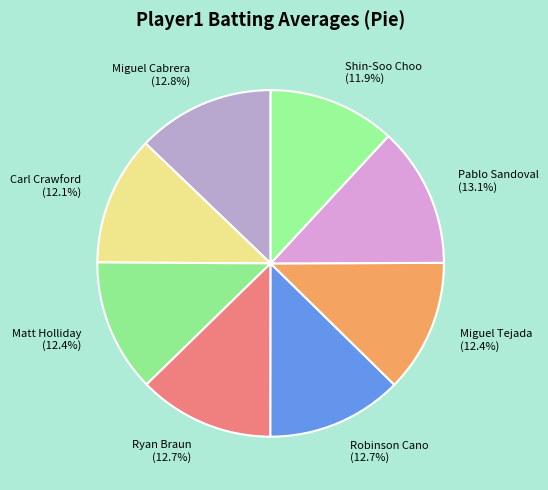

What percentage is the Pablo Sandoval slice, to the nearest percent?

13%